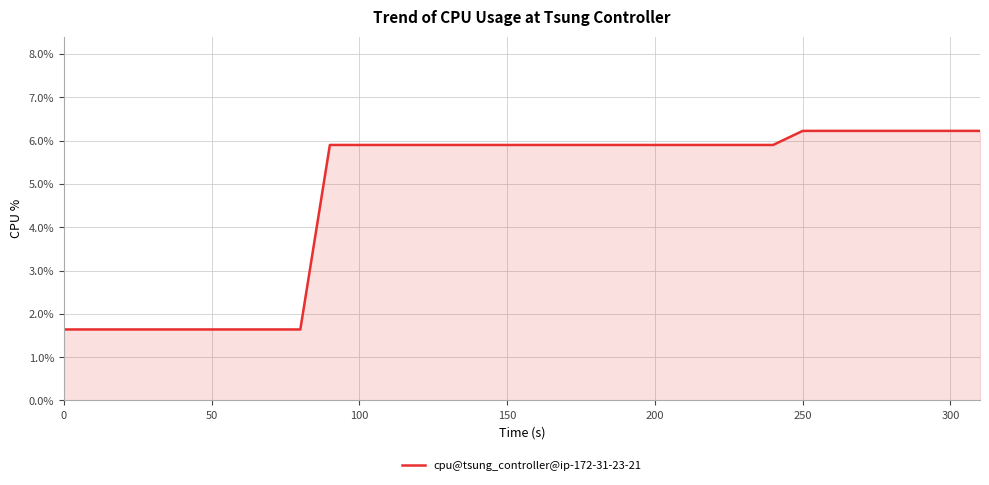

What is the difference between the maximum and minimum values?

4.6